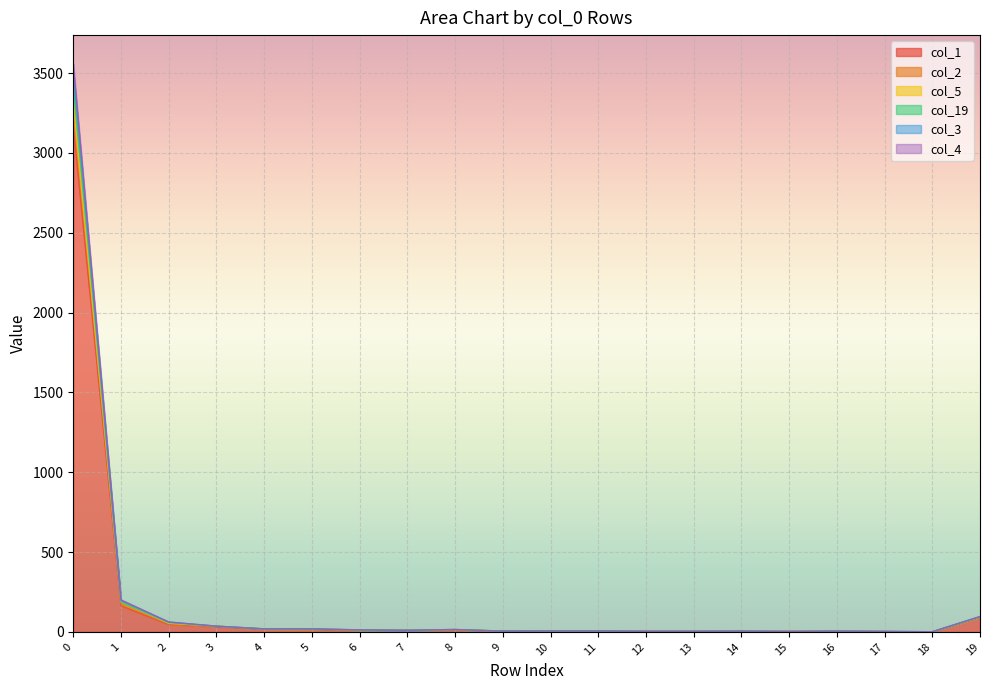

True or false: col_19 and col_2 intersect in this chart.

False